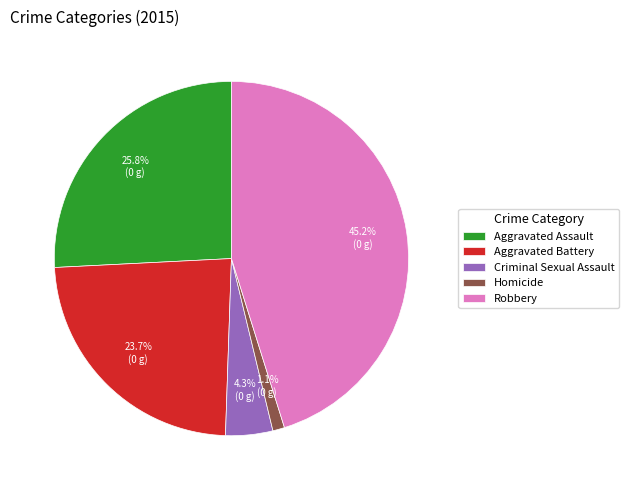

To the nearest percent, what is the average slice percentage?

20%